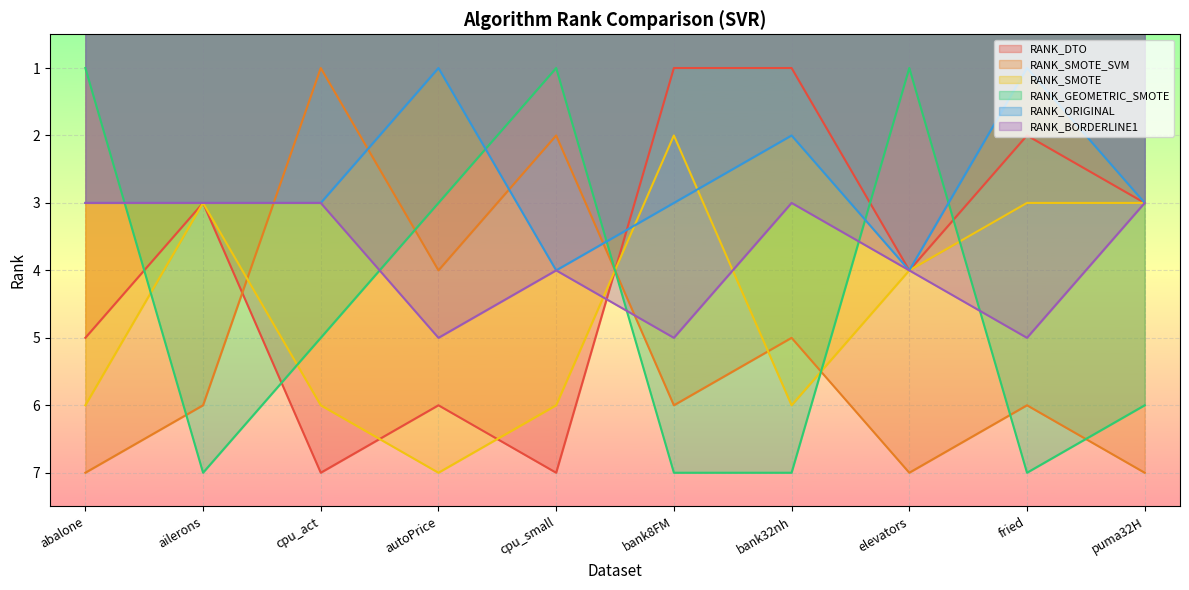

What is the average value of the RANK_SMOTE_SVM series?

5